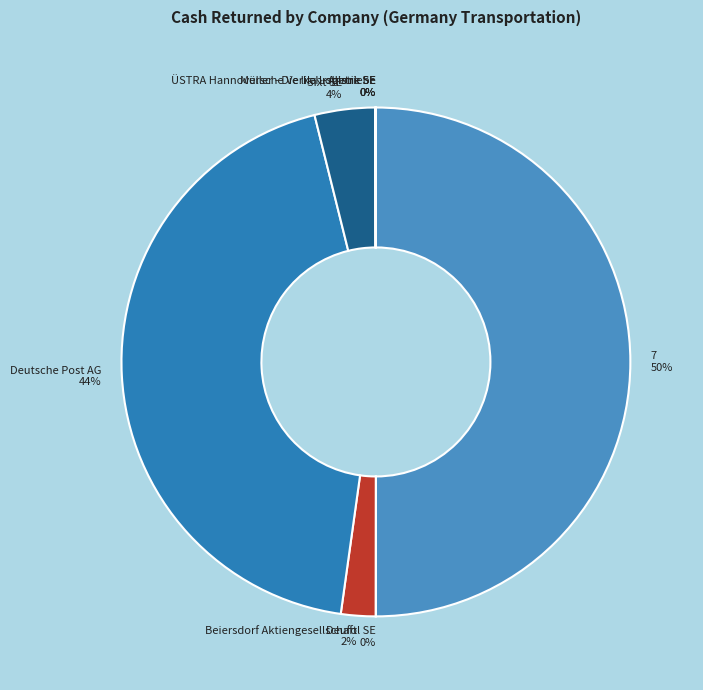

Which category has the smallest portion of the pie?

Müller - Die lila Logistik SE (XTRA:MLL)